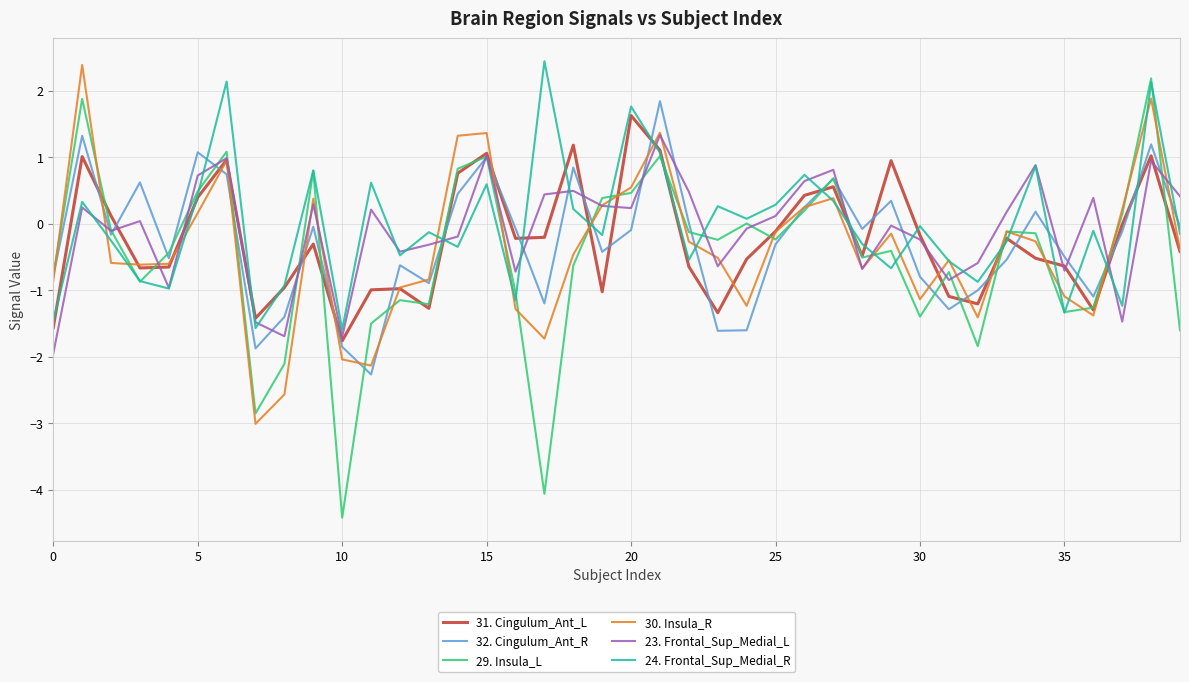

What is the average value of the 30. Insula_R series?

-0.4